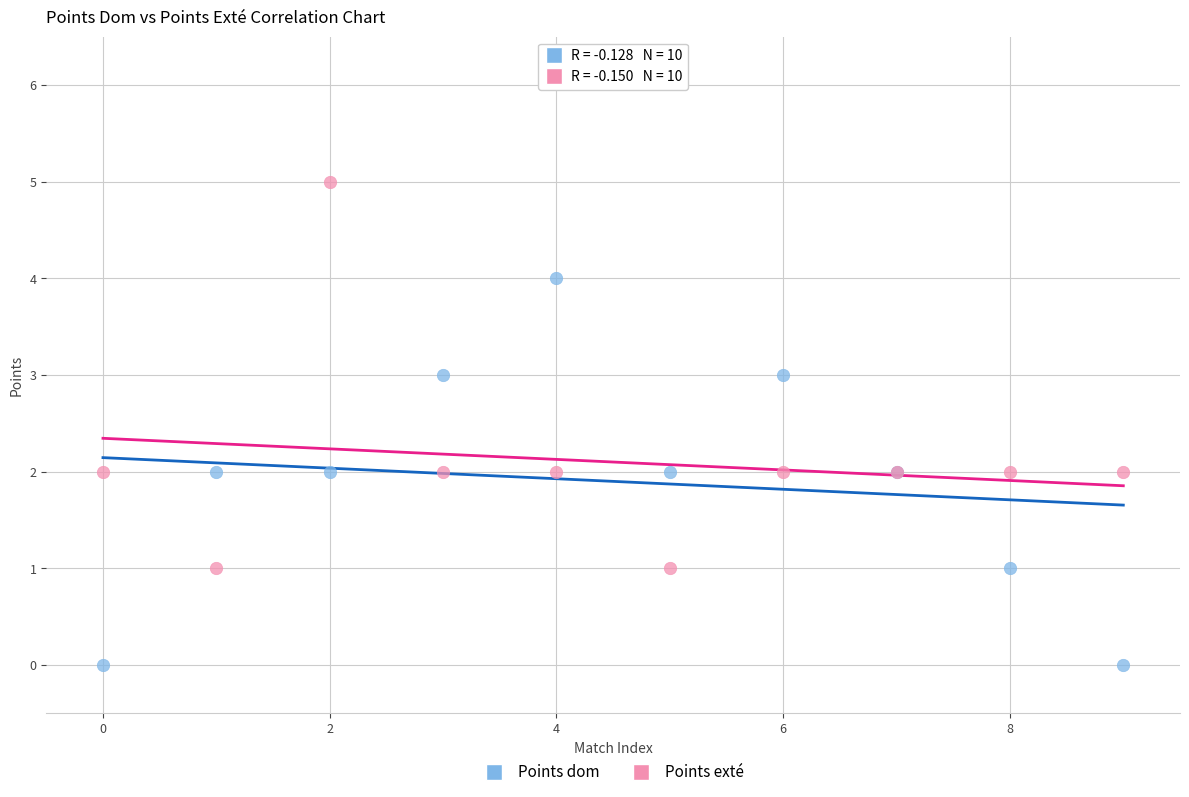

What are all the series names shown in the legend?

Points dom, Points exté